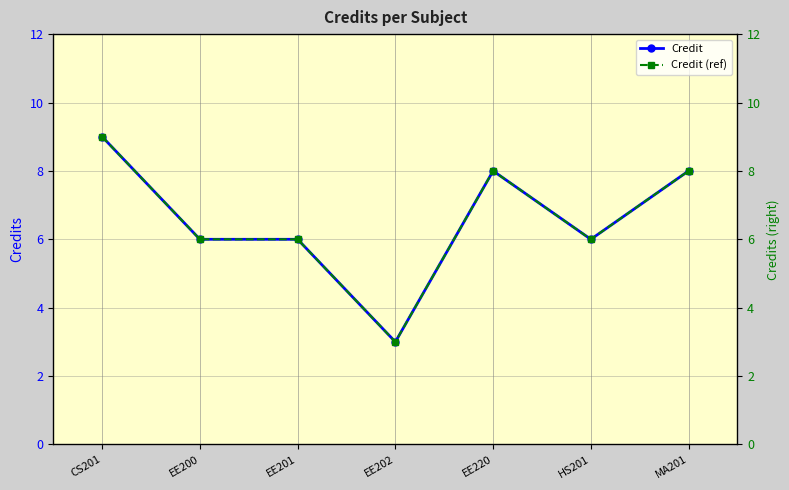

How many data points in Credit (ref) are less than 6?

1